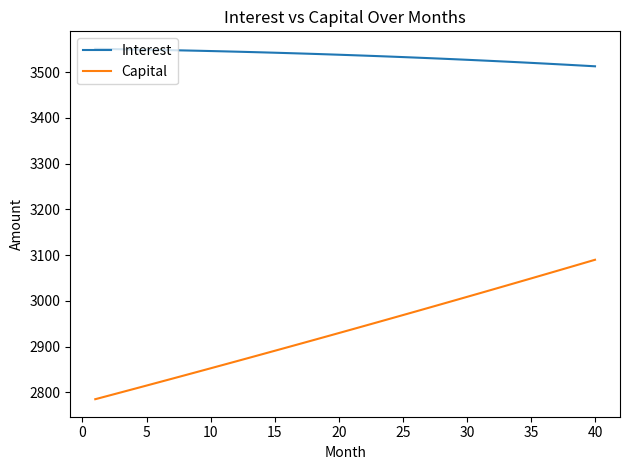

What are all the series names shown in the legend?

Interest, Capital